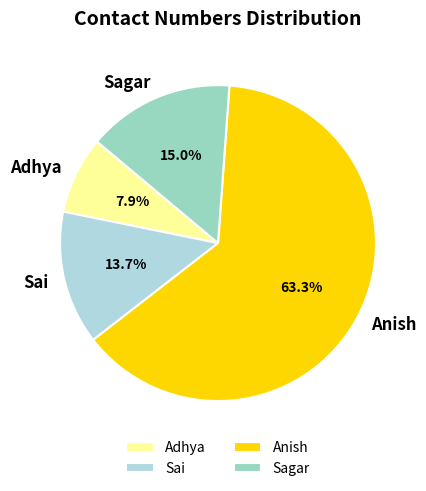

To the nearest percent, what percentage of the pie is Anish?

63%